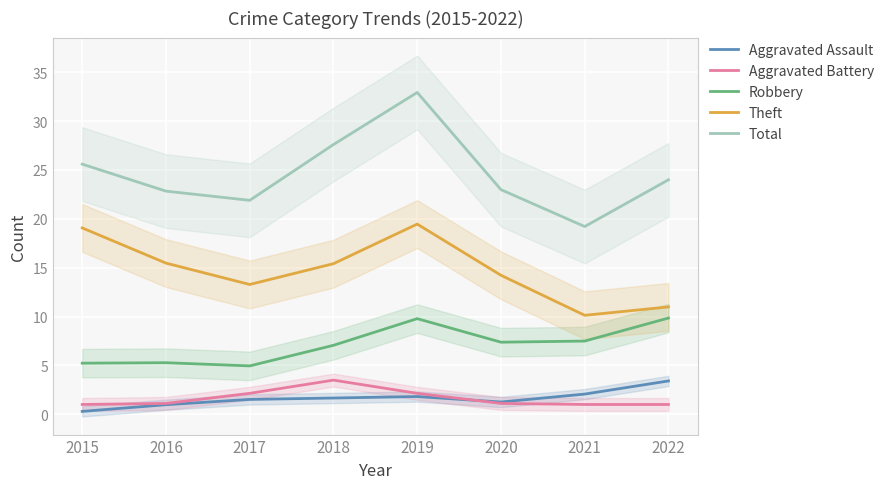

Reading right to left, what are all the values shown in this chart?

Aggravated Assault: 2022=3.4	2021=2.1	2020=1.3	2019=1.8	2018=1.7	2017=1.5	2016=1.0	2015=0.3
Aggravated Battery: 2022=1.0	2021=1.0	2020=1.1	2019=2.1	2018=3.5	2017=2.1	2016=1.1	2015=1.0
Robbery: 2022=9.8	2021=7.5	2020=7.4	2019=9.8	2018=7.1	2017=4.9	2016=5.3	2015=5.2
Theft: 2022=11.0	2021=10.1	2020=14.2	2019=19.5	2018=15.4	2017=13.3	2016=15.5	2015=19.1
Total: 2022=24.0	2021=19.2	2020=23.0	2019=32.9	2018=27.6	2017=21.9	2016=22.8	2015=25.6